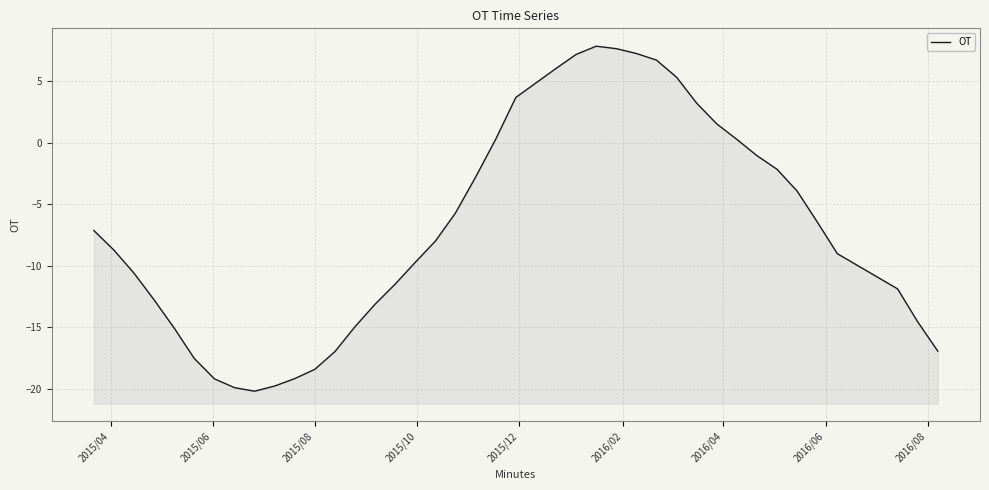

How many lines are shown in the chart?

1